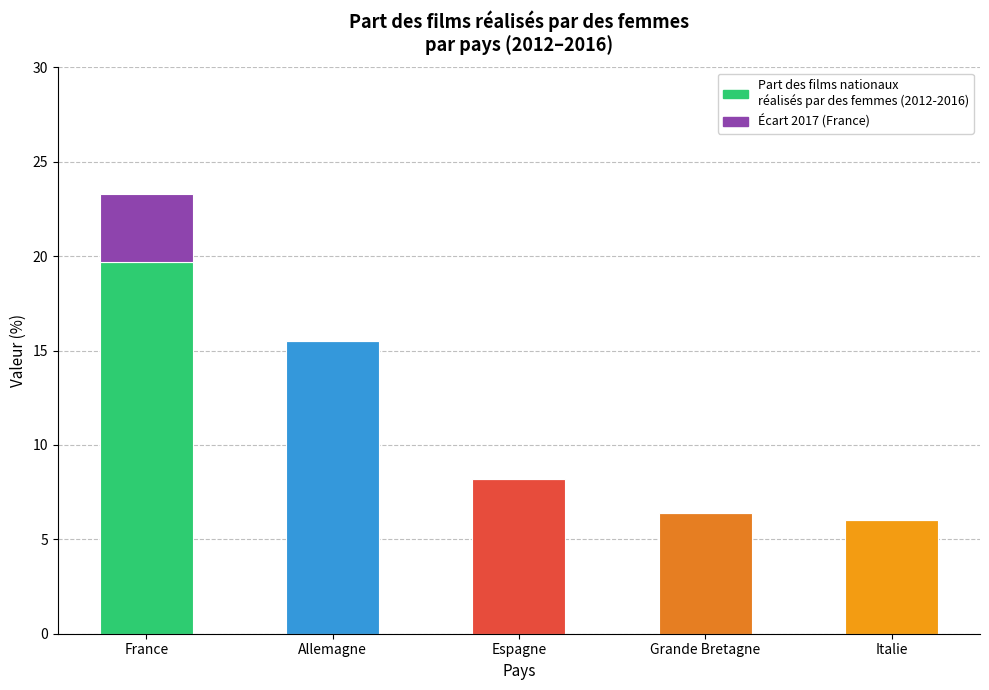

At which category is the sum across all series the highest?

France